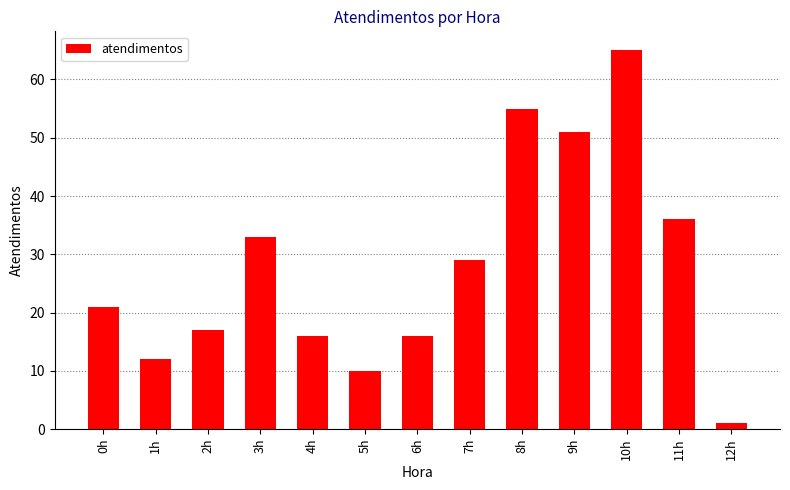

How many bars are there in total?

13